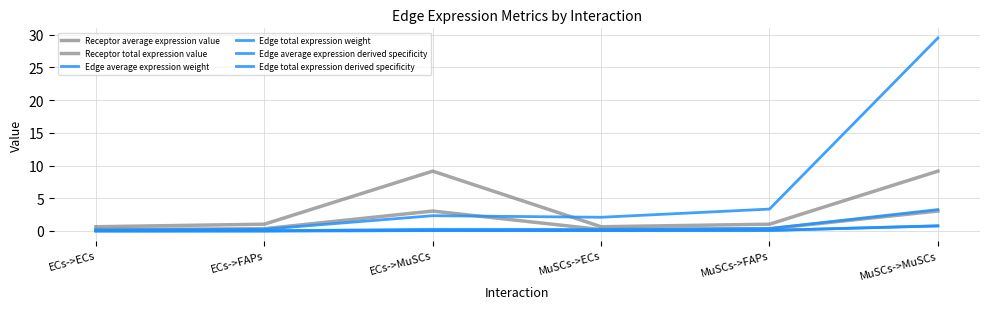

Which series has the largest total across all categories?

Edge total expression weight